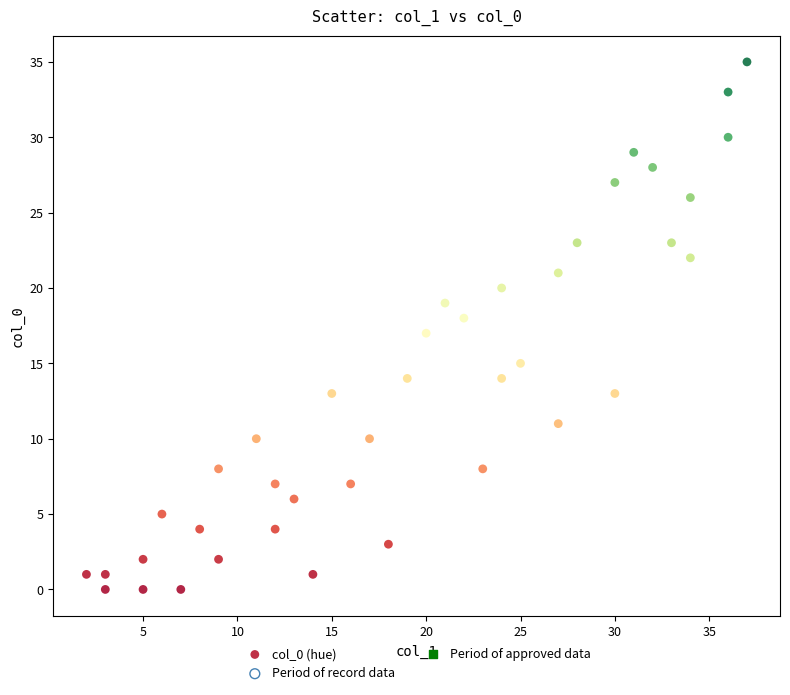

What is the range of X values (max minus min)?

35